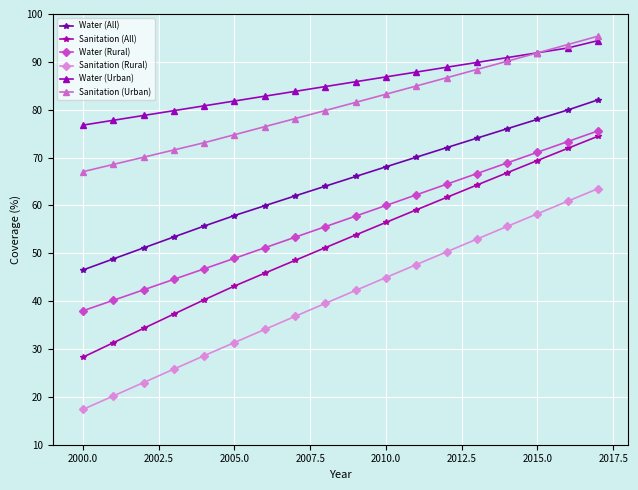

How many lines are shown in the chart?

6